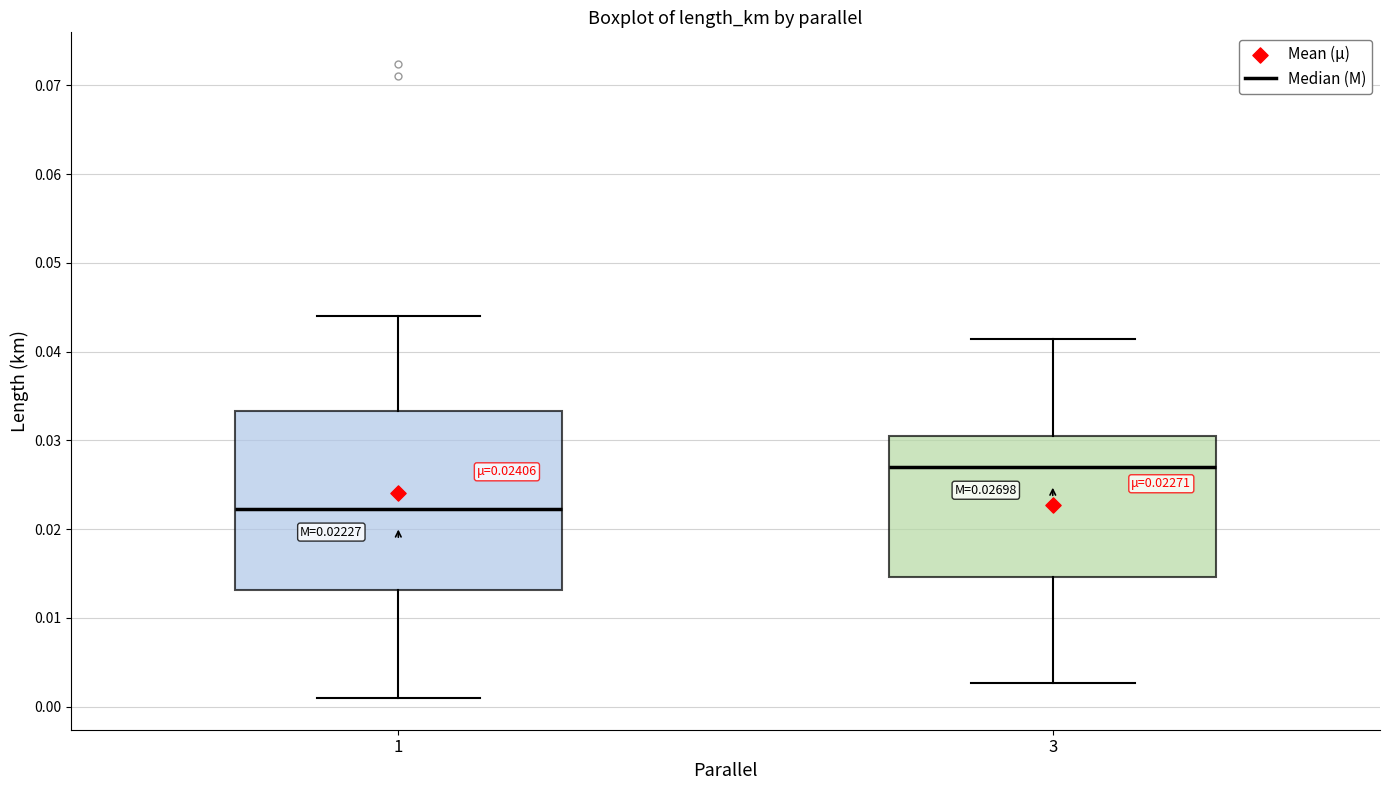

Which box has the lowest median line?

1